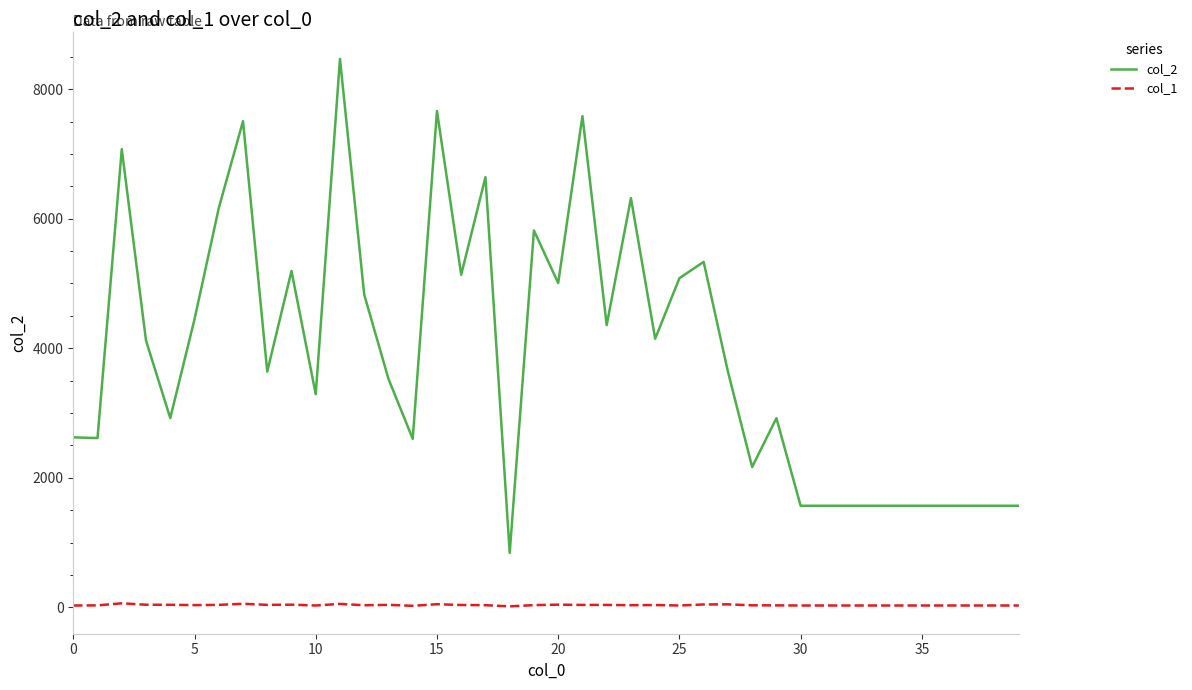

List the series in order of their peak value, highest first.

col_2, col_1